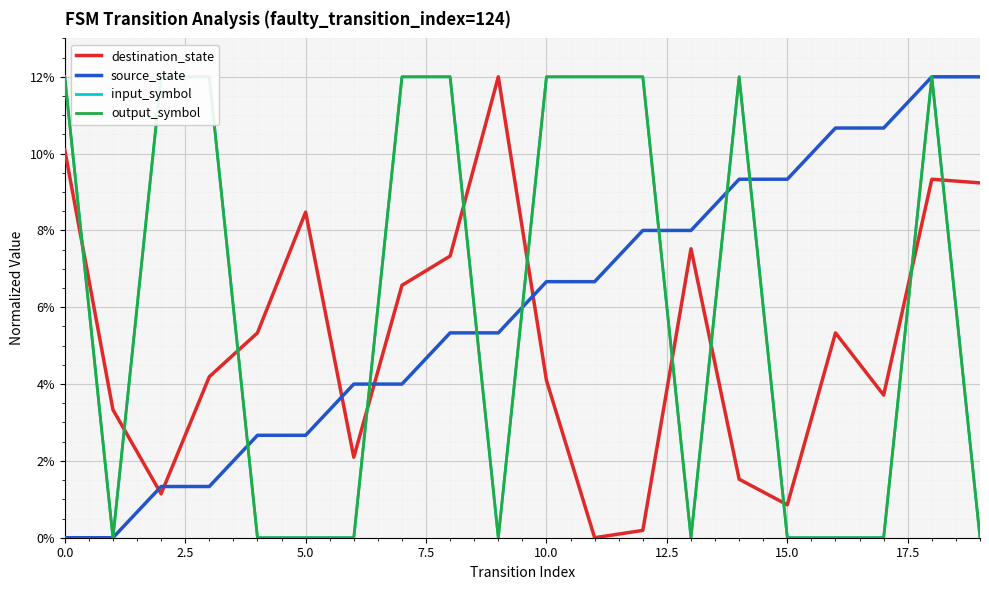

True or false: input_symbol and source_state cross at least once.

True